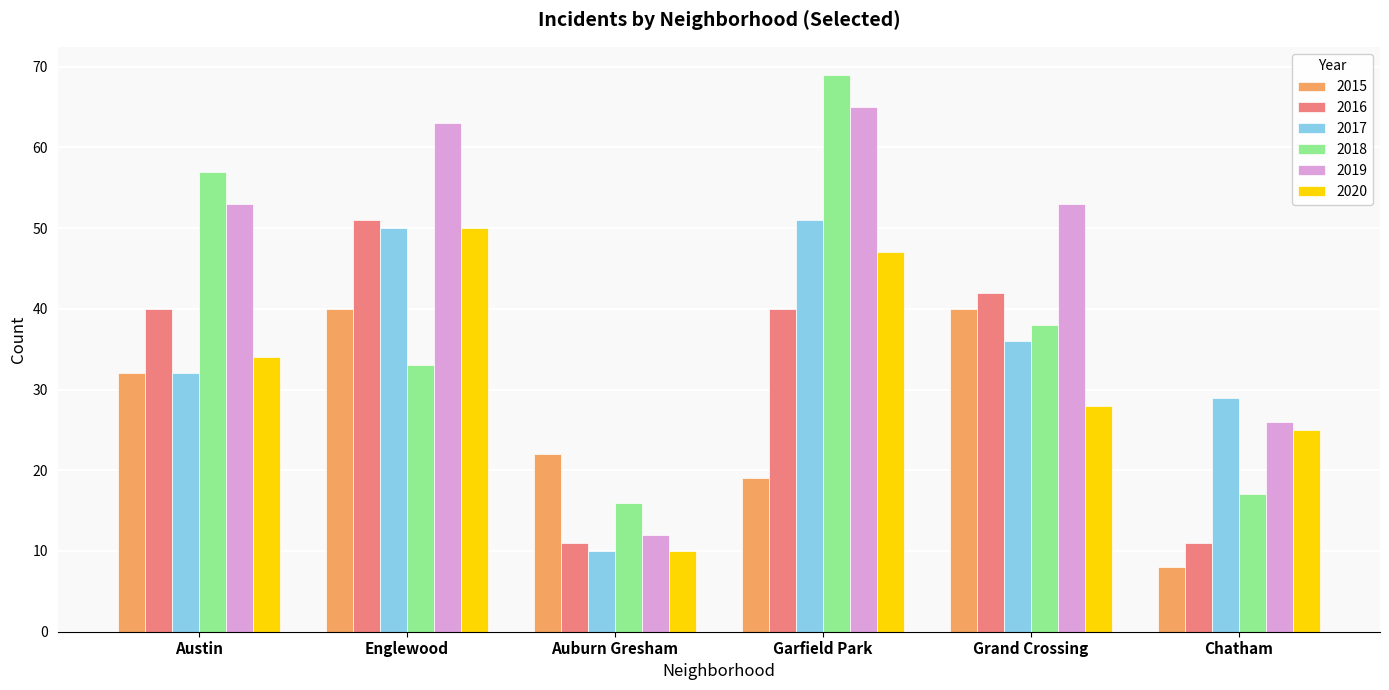

Read the 2018 value at Auburn Gresham, to the nearest 5.

15